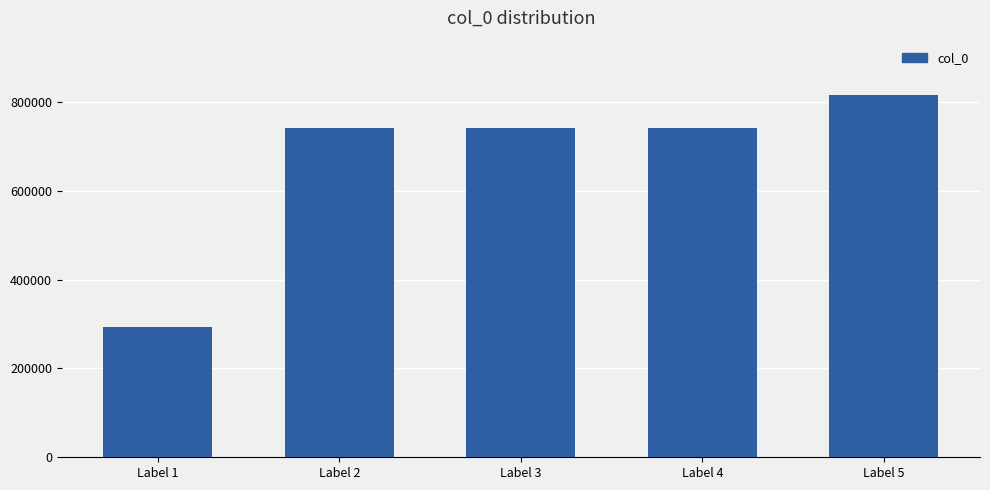

What is the approximate value at Label 4, to the nearest 50?

740550